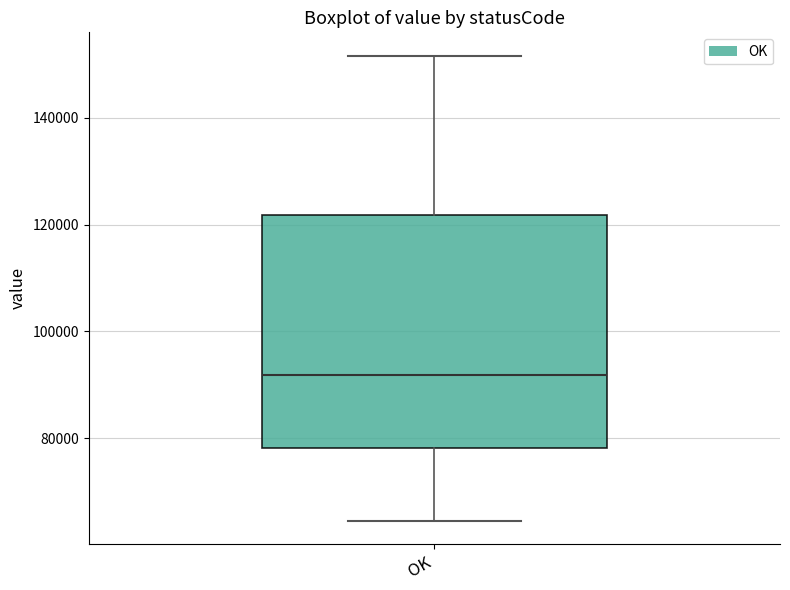

Transcribe this box plot: give where the median line is, the range the box spans, and where the two whiskers end, as read against the y-axis. The values are not printed on the chart, so give them approximately, as read against the axis.

median 92000, box 78000 to 122000, whiskers 64000 to 152000